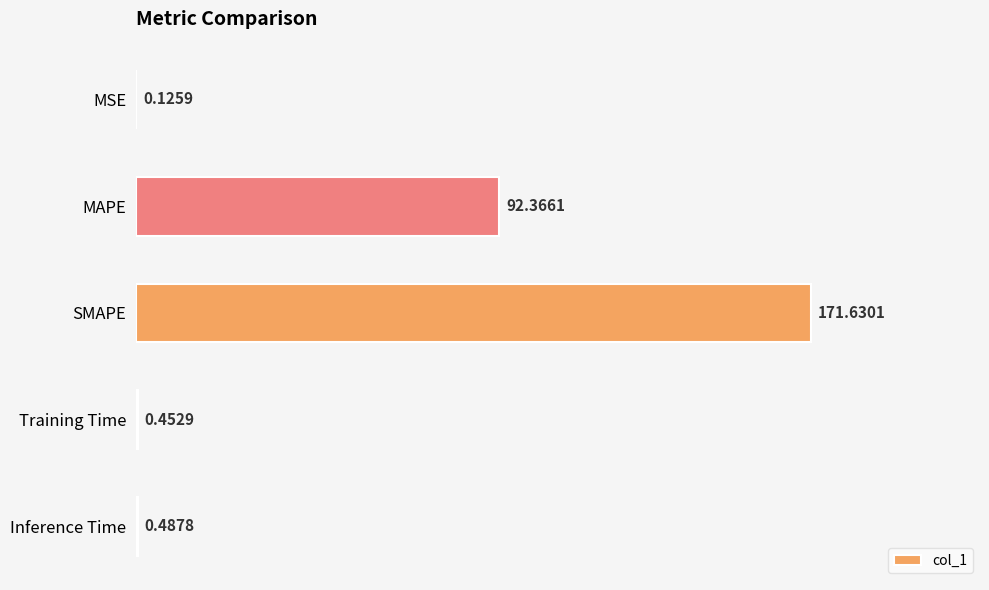

Are the bars horizontal?

Yes